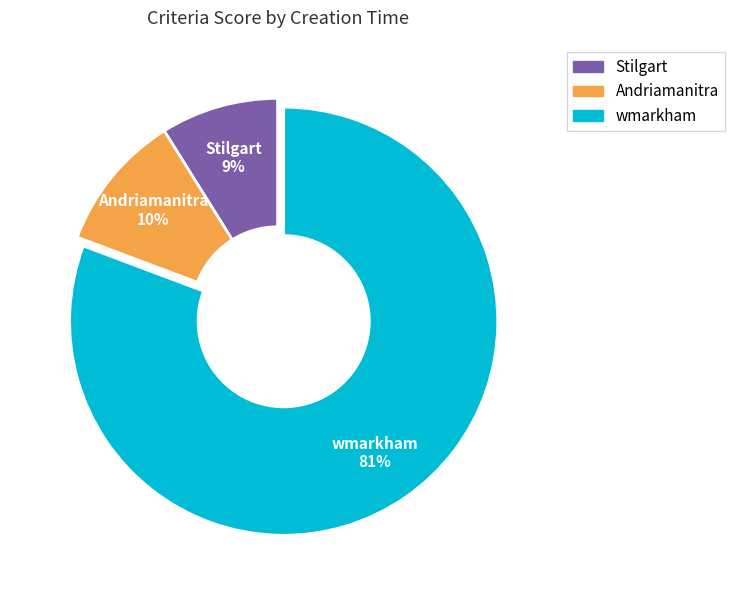

What is the ratio of the value at Stilgart 9% to the value at Andriamanitra 10%?

0.9